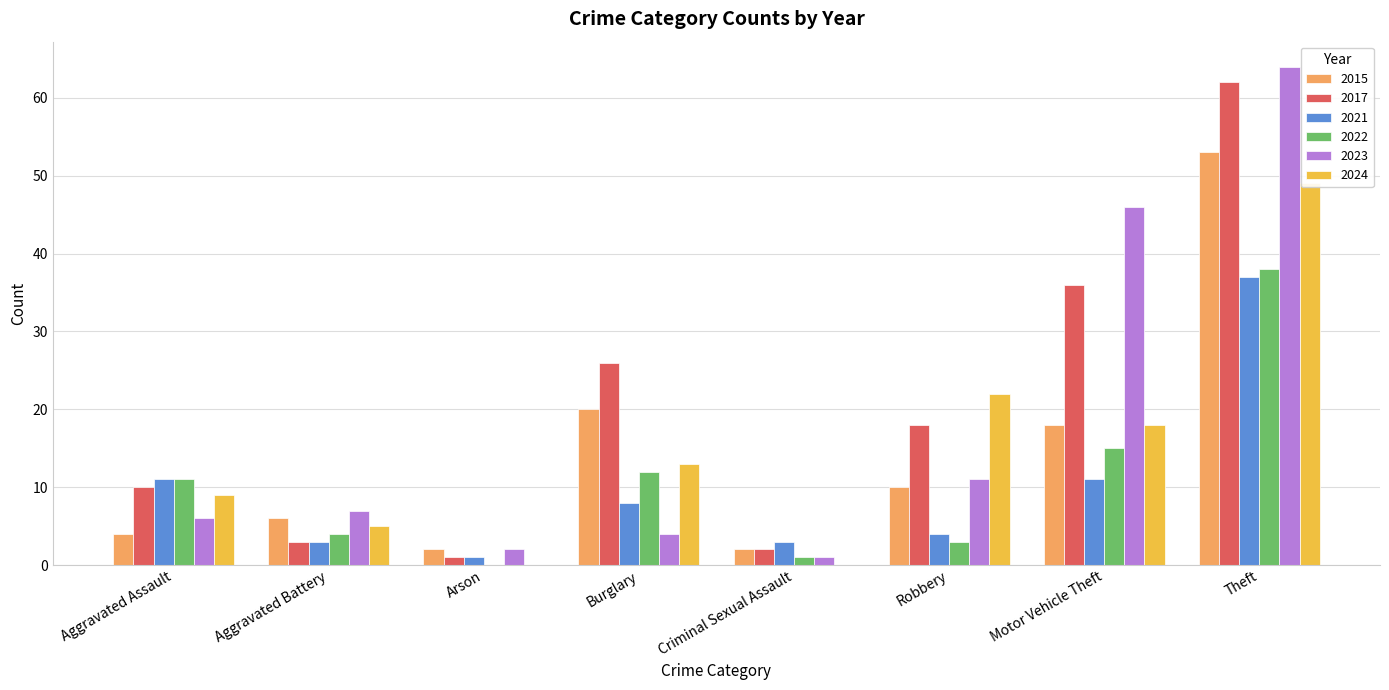

True or false: 2022 has a value of 2 at Robbery.

False